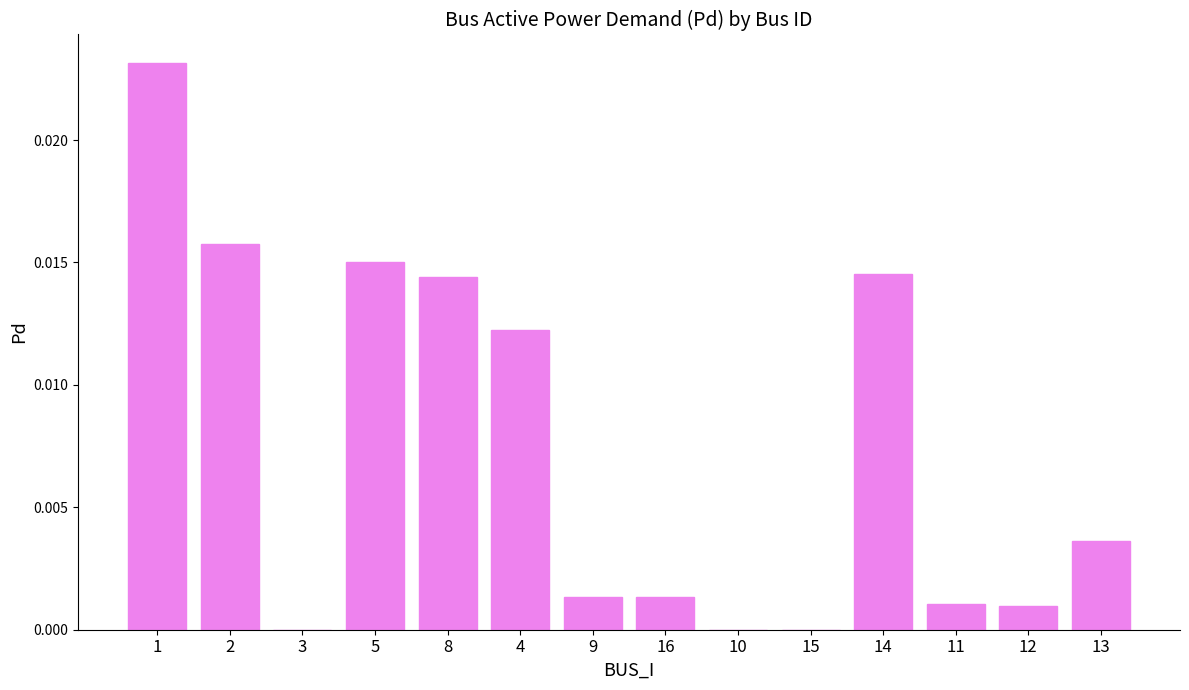

True or false: the data shows 0.0 at 3.

True